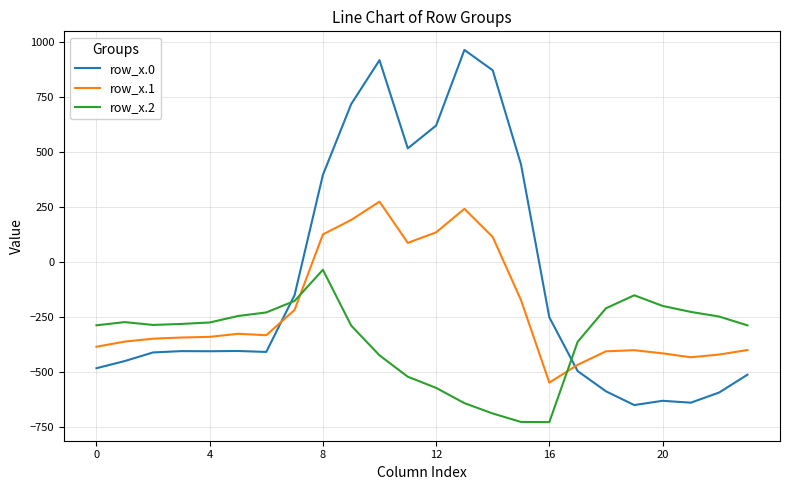

Which series has the widest spread of values?

row_x.0